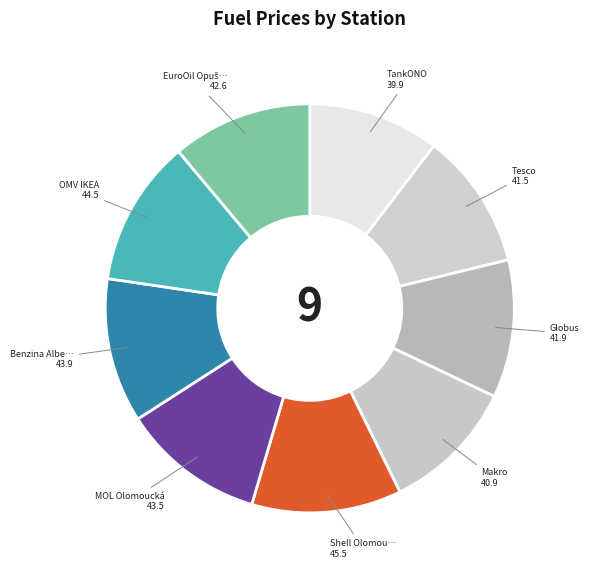

How many slices are in this pie chart?

9